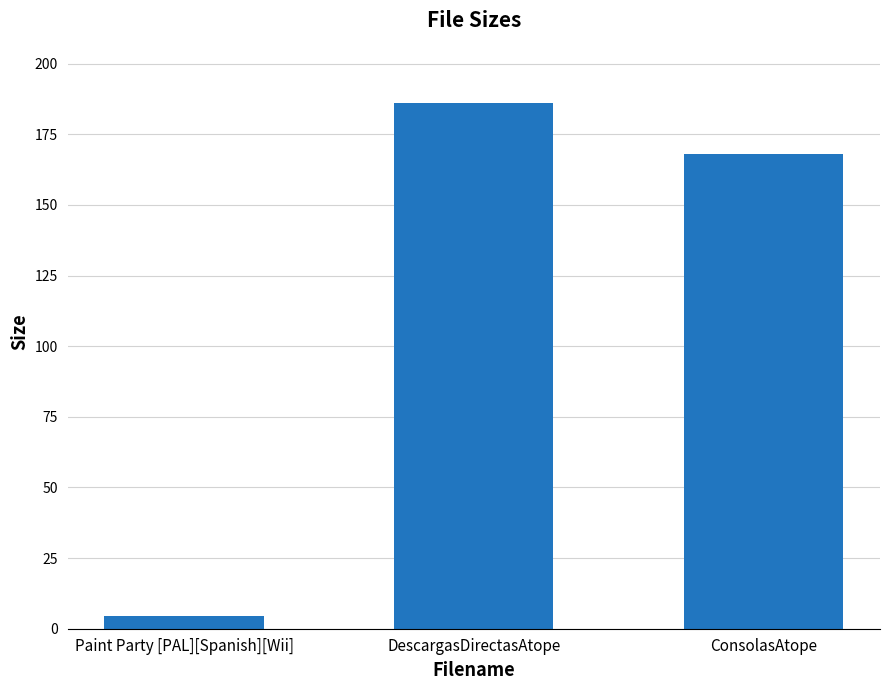

Reading left to right, transcribe all the data shown in this chart.

4.4	186.0	168.0